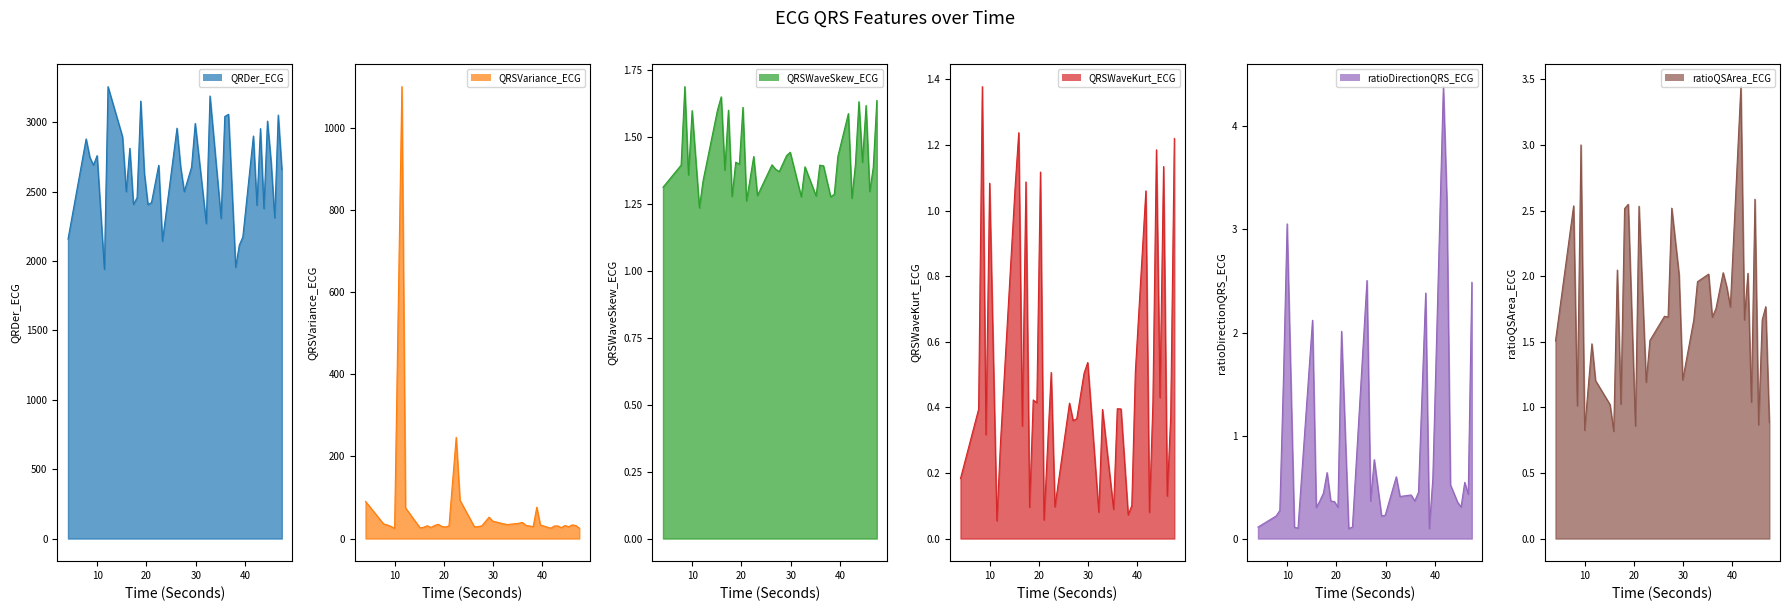

At which category does ratioDirectionQRS_ECG reach its first local peak?

9.9765625